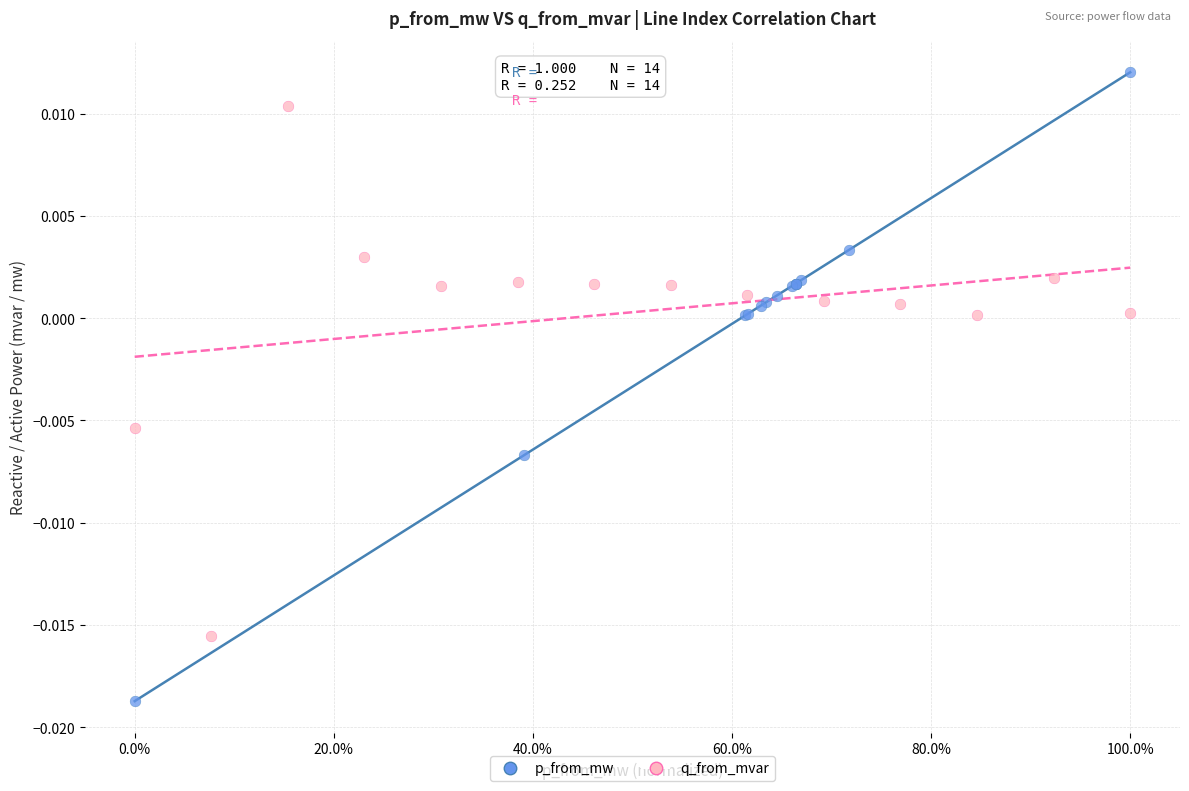

Which series has the largest Y range (max minus min)?

p_from_mw